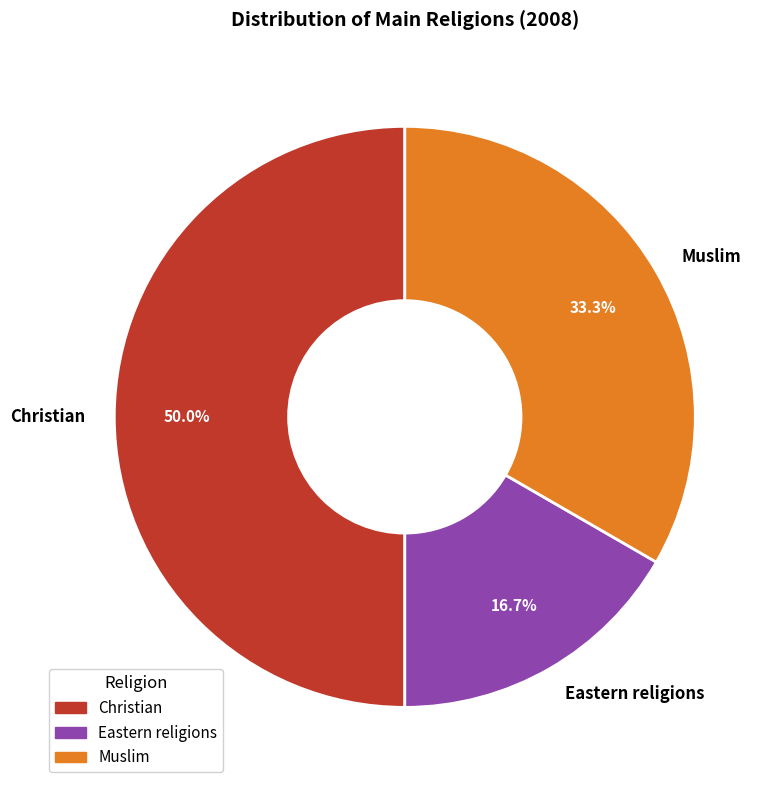

Is Eastern religions the majority of the pie?

No